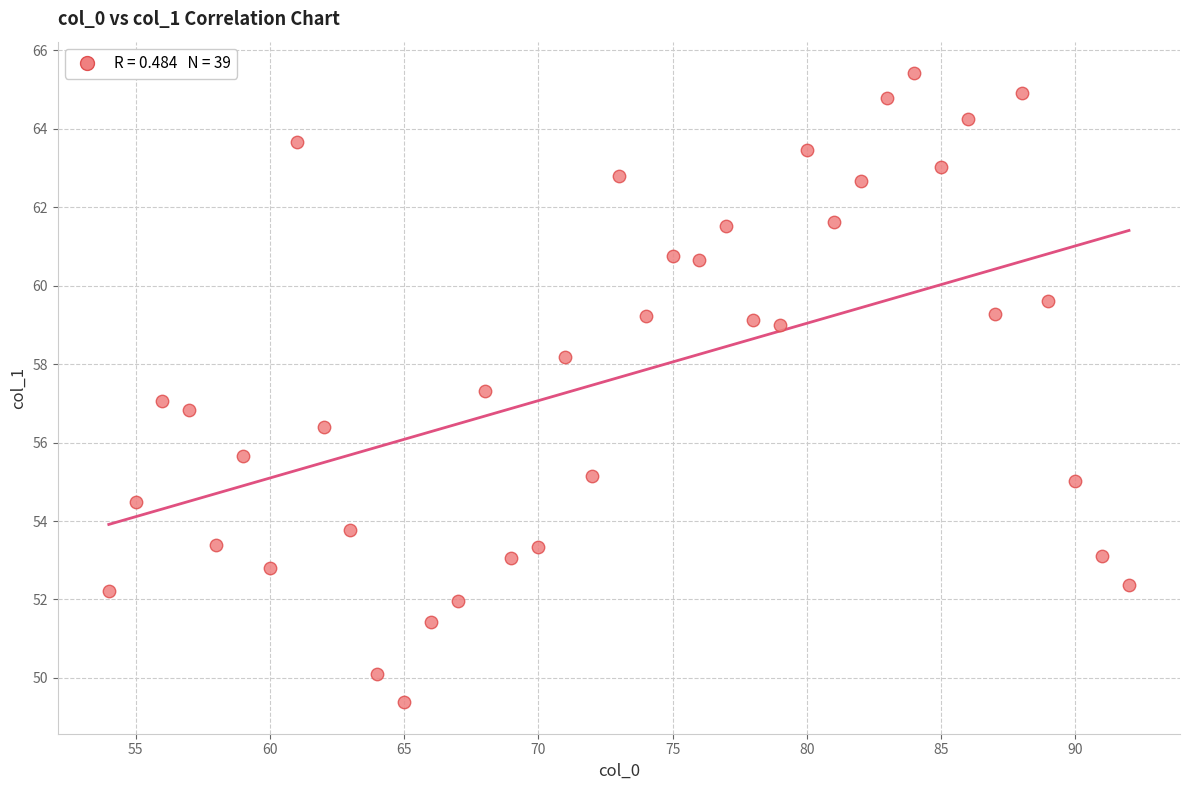

What is the range of Y values (max minus min)?

16.0